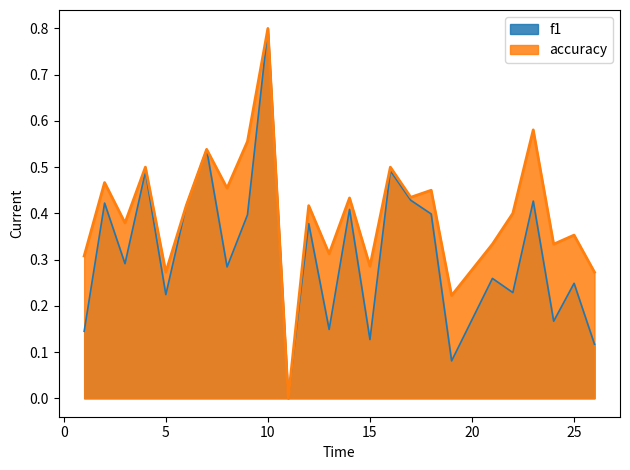

Does the chart display data point markers on the line(s)?

No